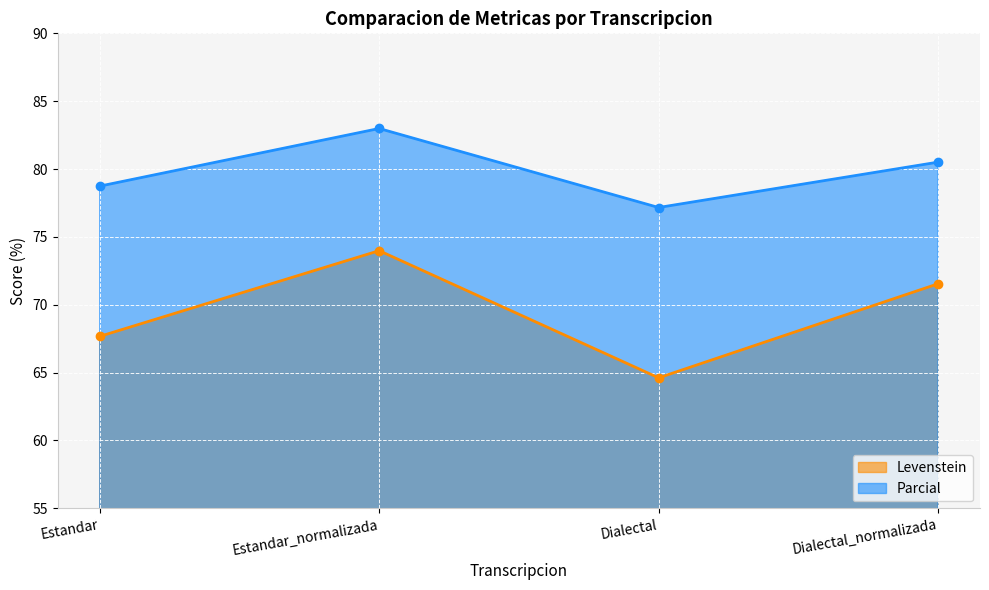

Is it true that Parcial equals 127.3 at Estandar_normalizada?

False